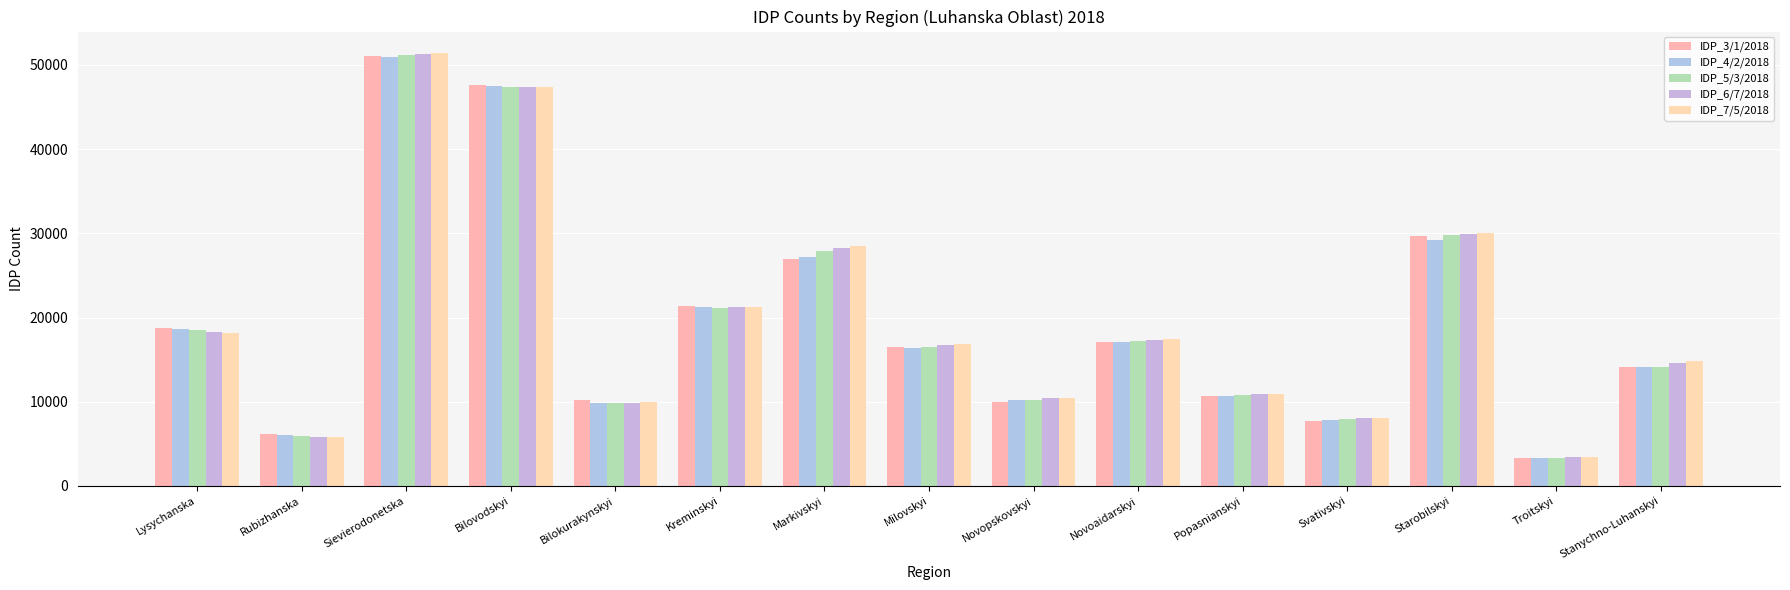

Which has a higher value, Milovskyi or Troitskyi?

Milovskyi